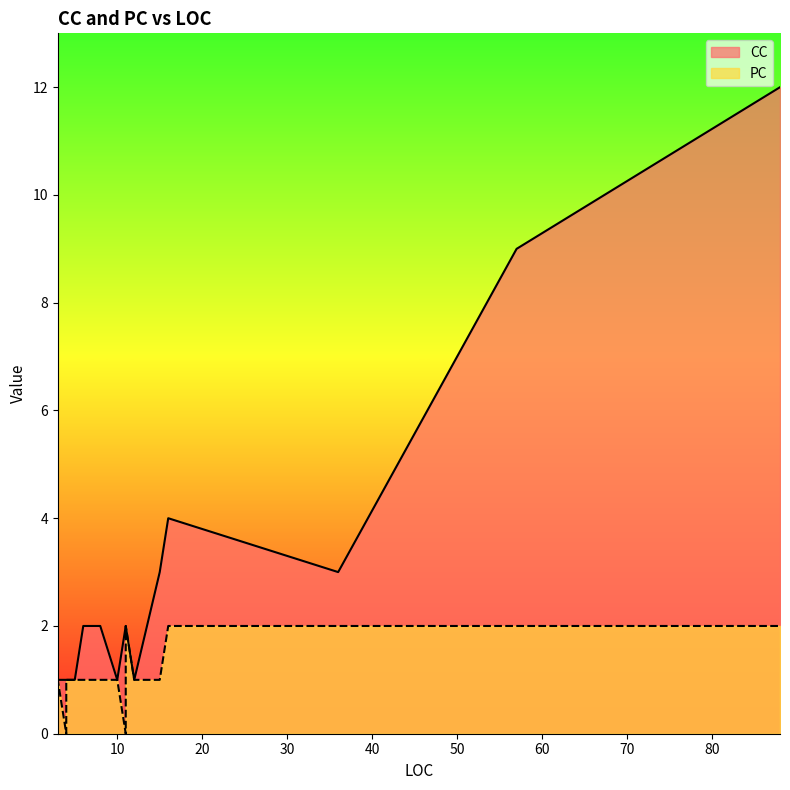

Rank the series by their maximum value, from highest to lowest.

CC, PC